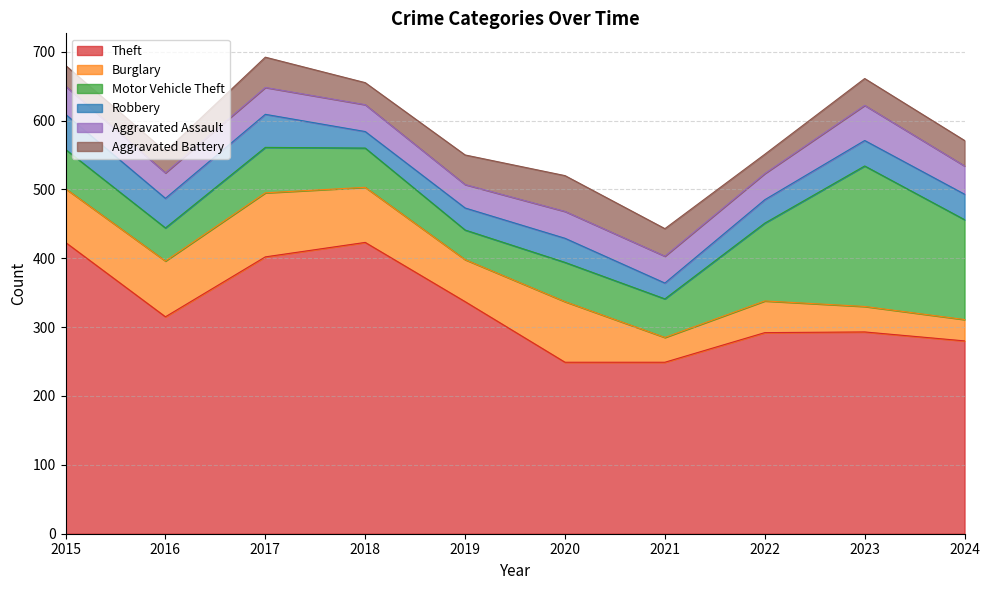

What is the value of the Aggravated Battery point at the 5th from the left?

43